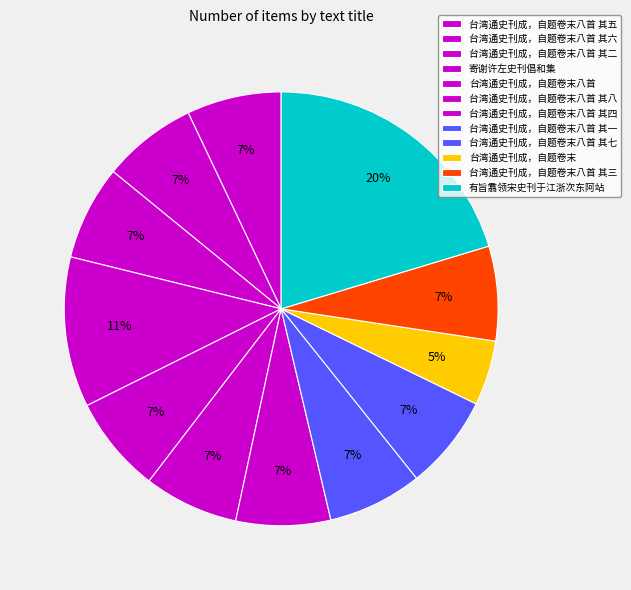

How many segments does this pie chart have?

12